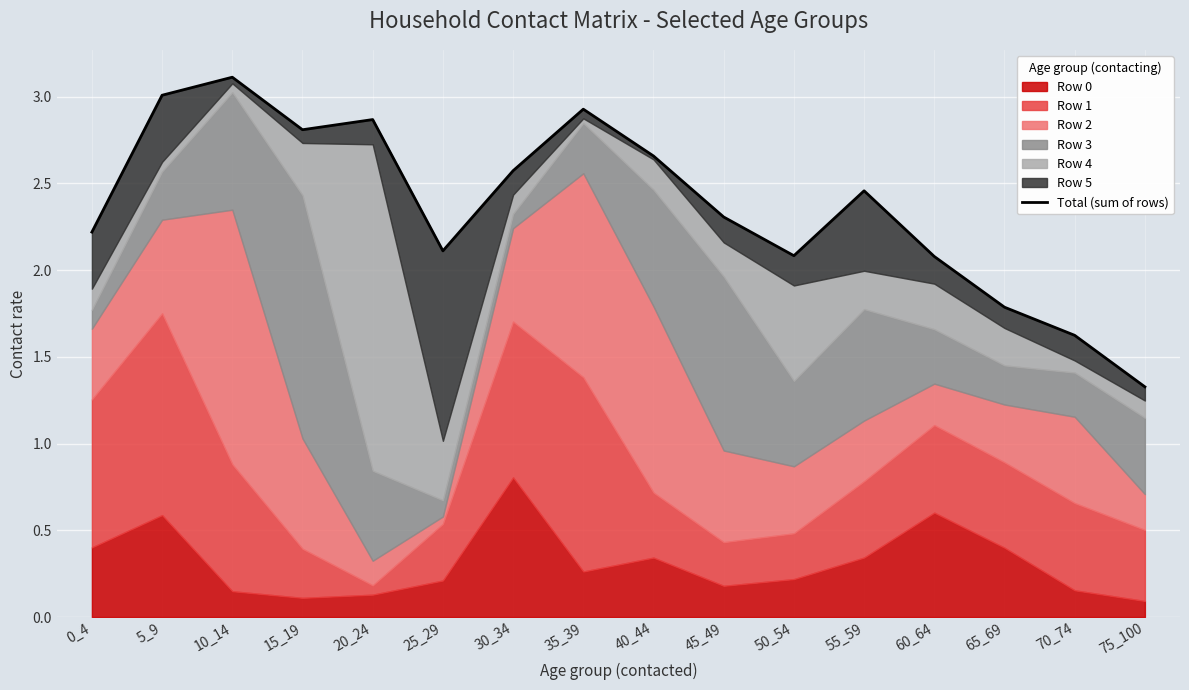

The chart shows a value of 2.1 at 60_64. True or false?

True